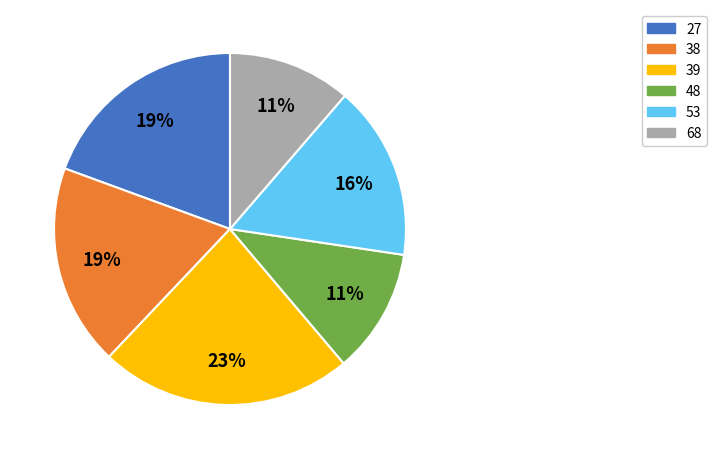

Approximately how many times larger is the value at 68 compared to 48?

1.0